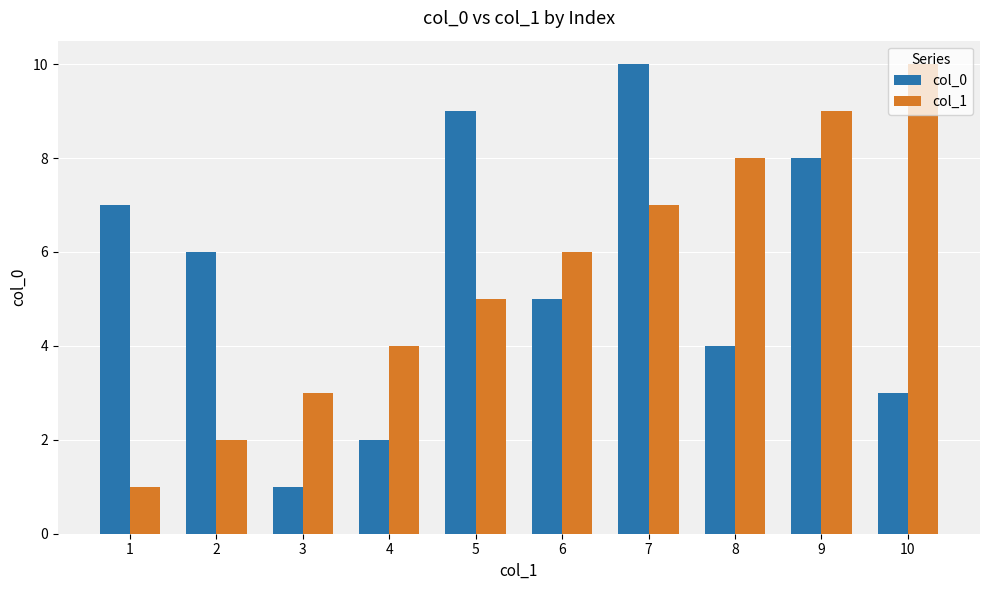

How many data points does each series have?

10